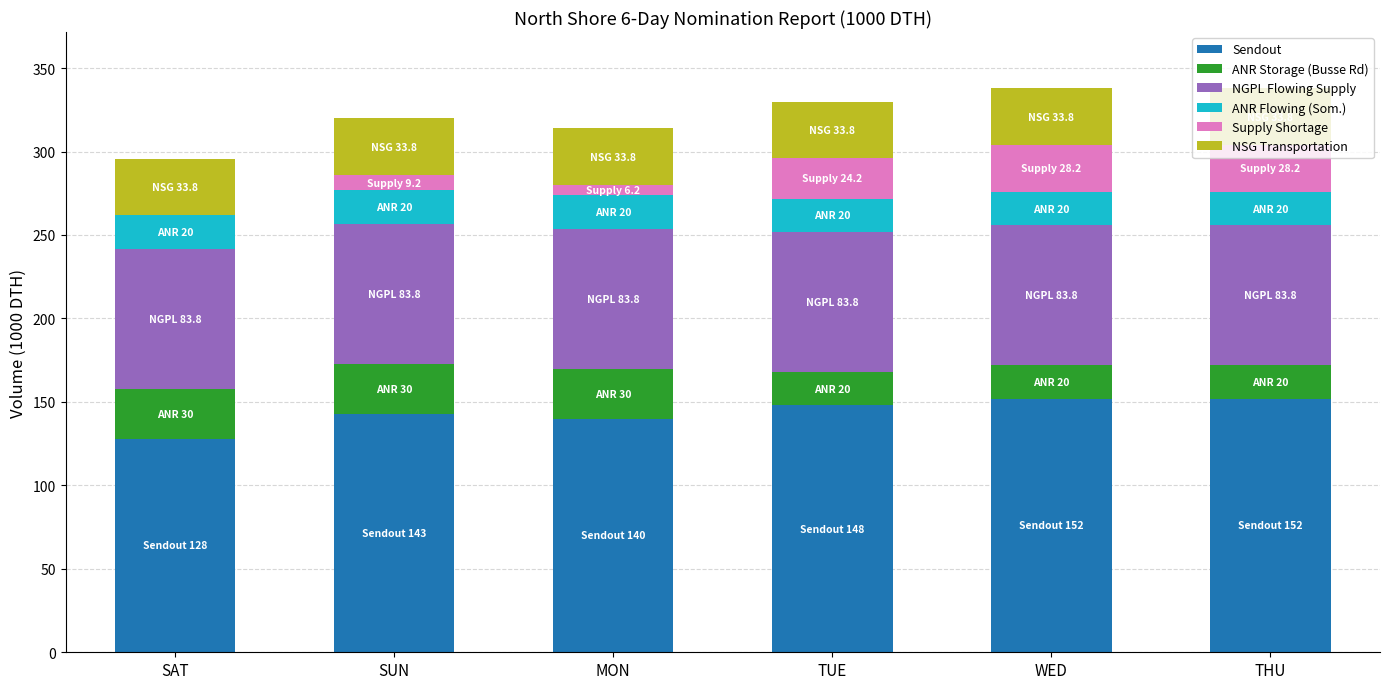

Read the Sendout value at TUE.

148.0